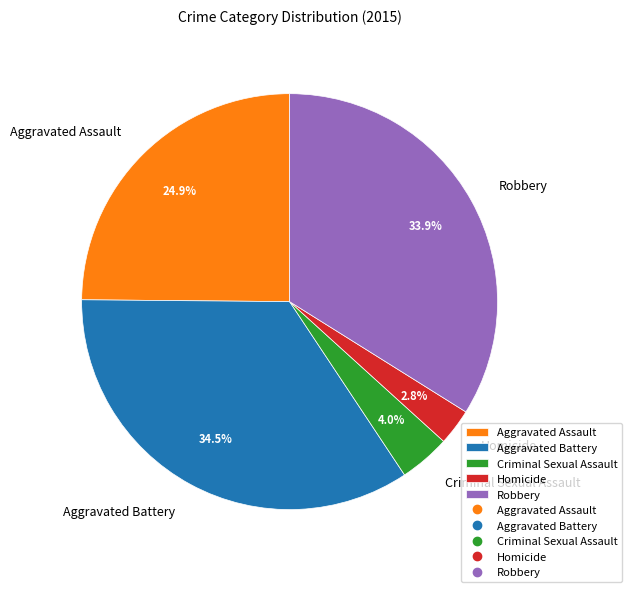

How many slices are in this pie chart?

5